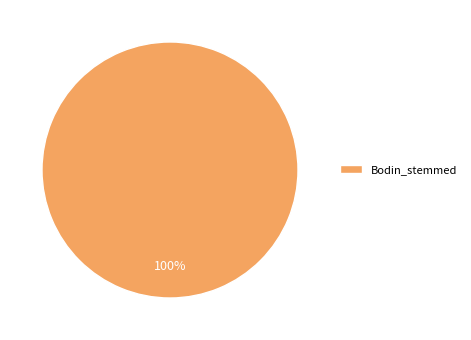

Is it true that Bodin_stemmed is 90% of the pie?

False